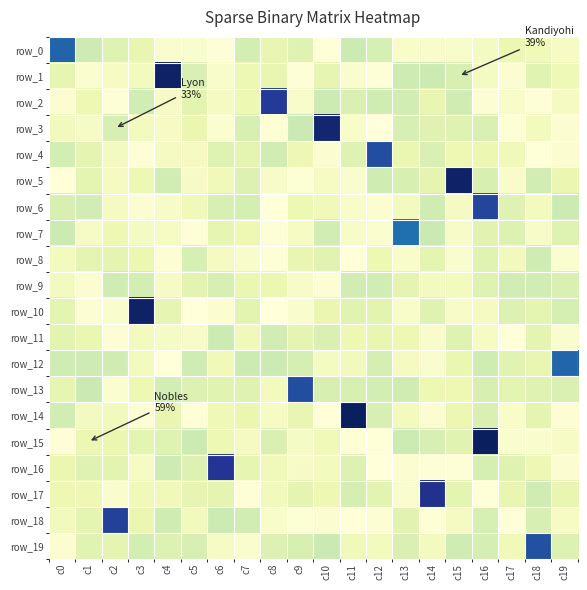

Which series has the widest spread of values?

row_15